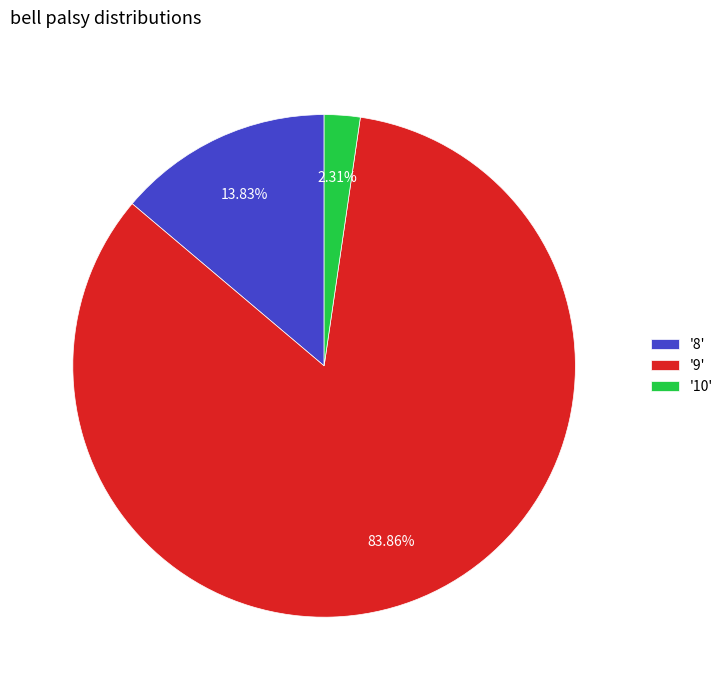

Does any single category account for the majority?

Yes